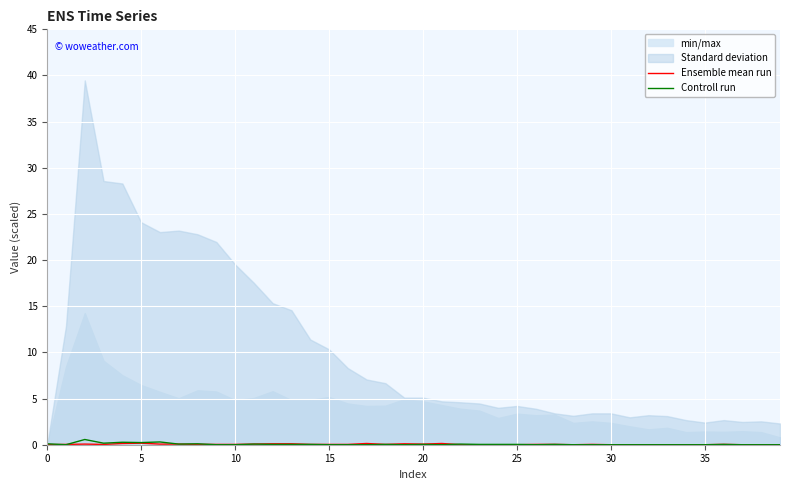

True or false: Ensemble mean run and Controll run intersect in this chart.

True